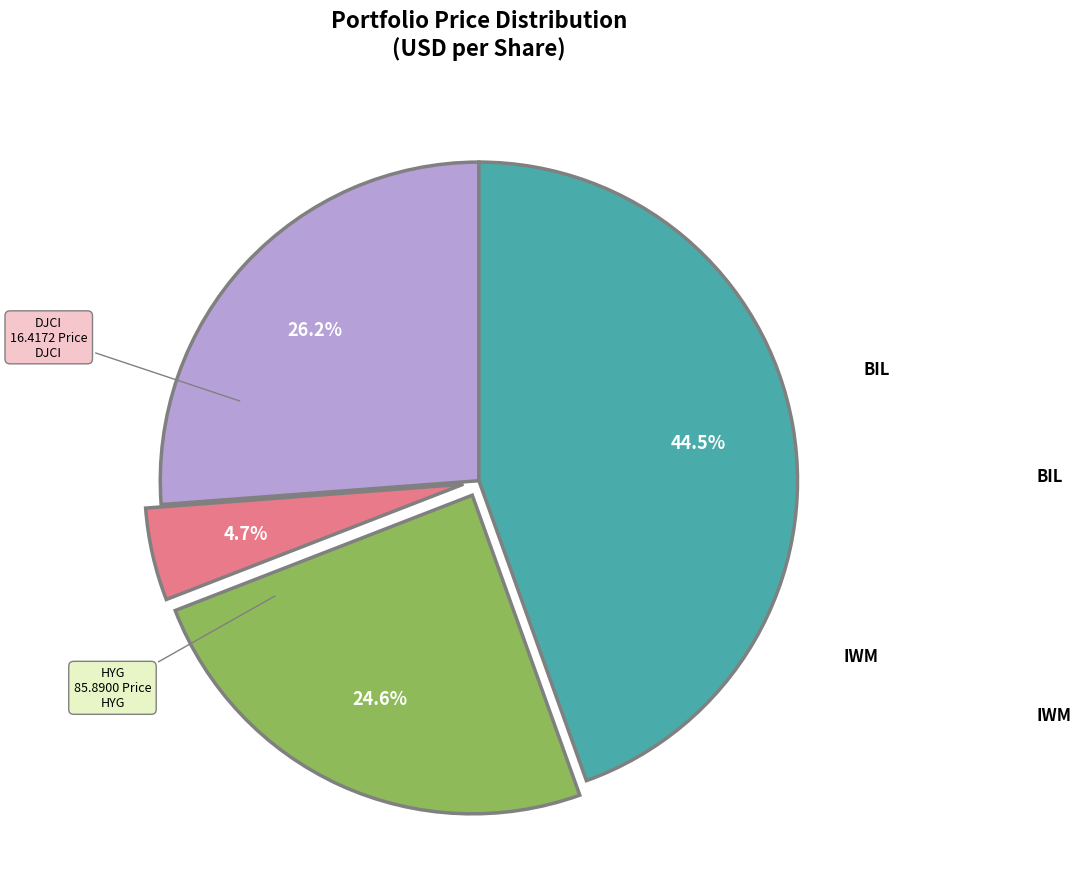

Does any single category account for the majority?

No